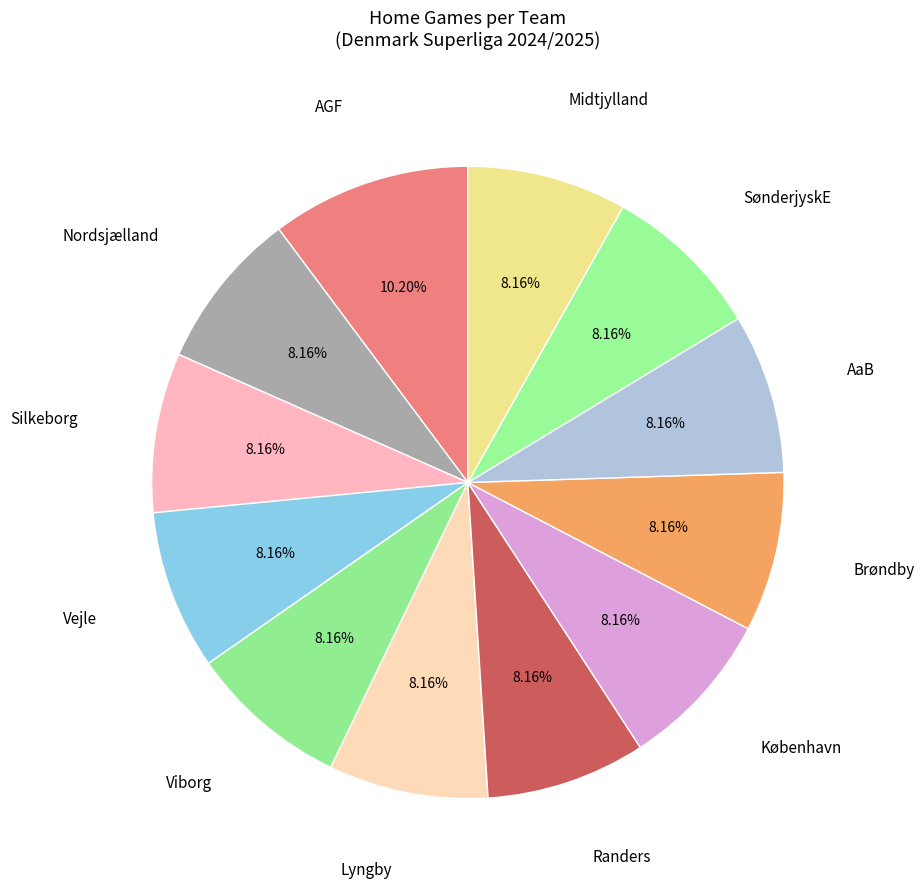

How many slices are in this pie chart?

12